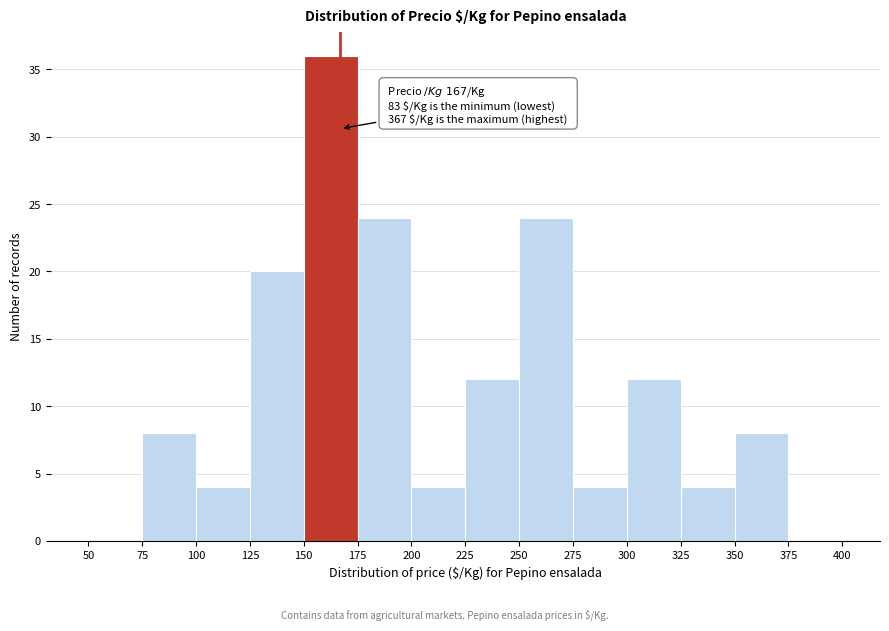

Which range on the x-axis has the tallest bar?

150 to 175